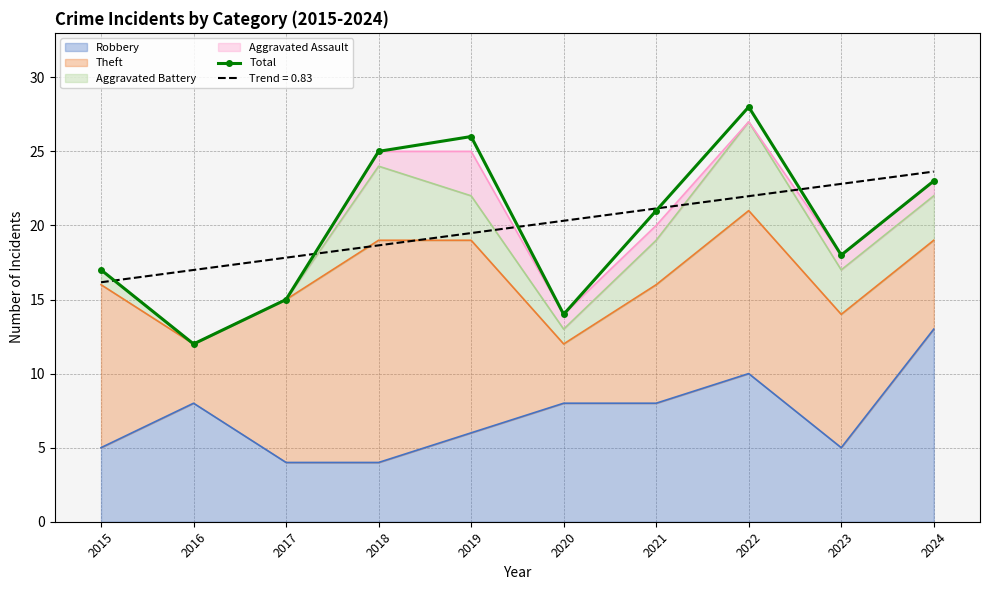

Reading left to right, transcribe all the data shown in this chart.

17	12	15	25	26	14	21	28	18	23